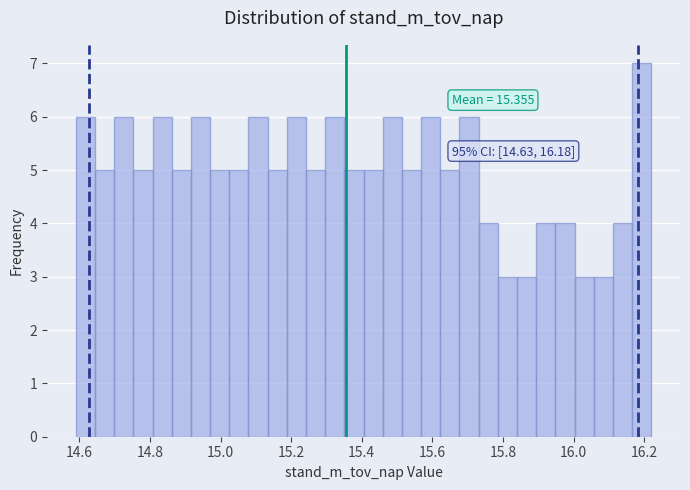

Around what value on the x-axis is the tallest bar? Give the approximate position of its centre, as read against the axis.

16.20